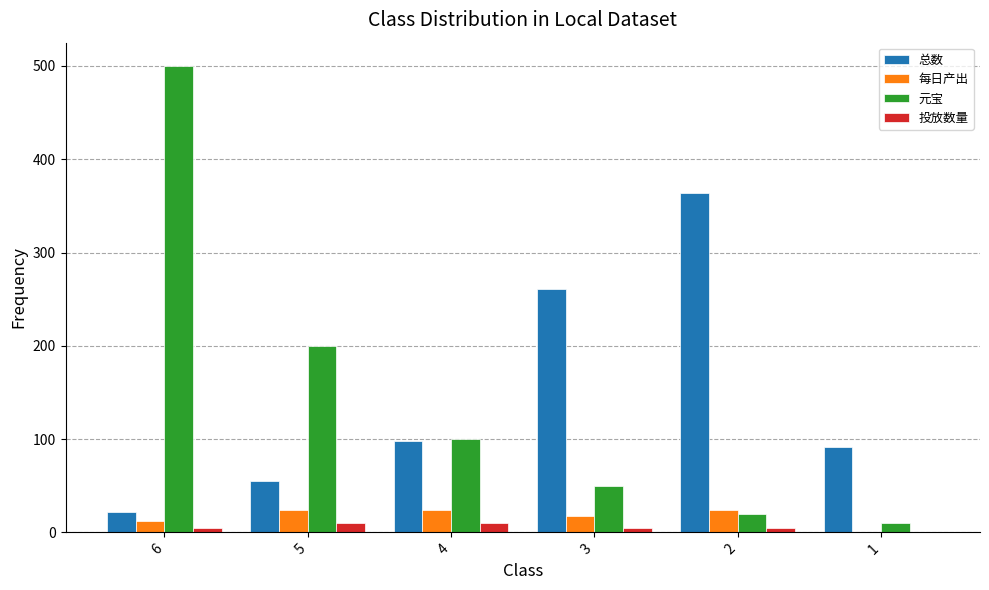

What is the highest value of the 总数 series?

364